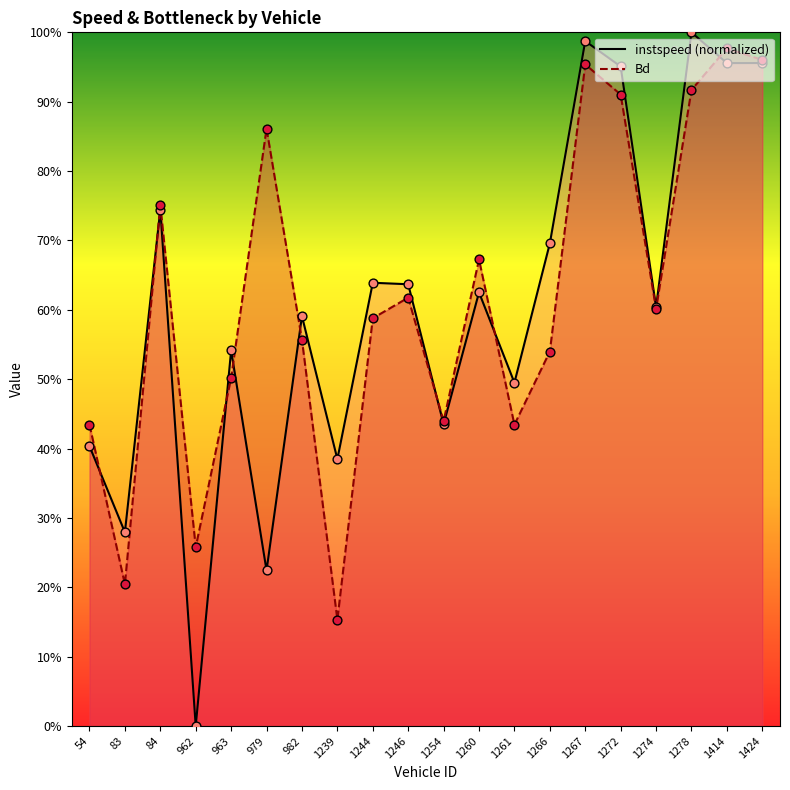

What is the total value across all series at 1266.0?

1.2